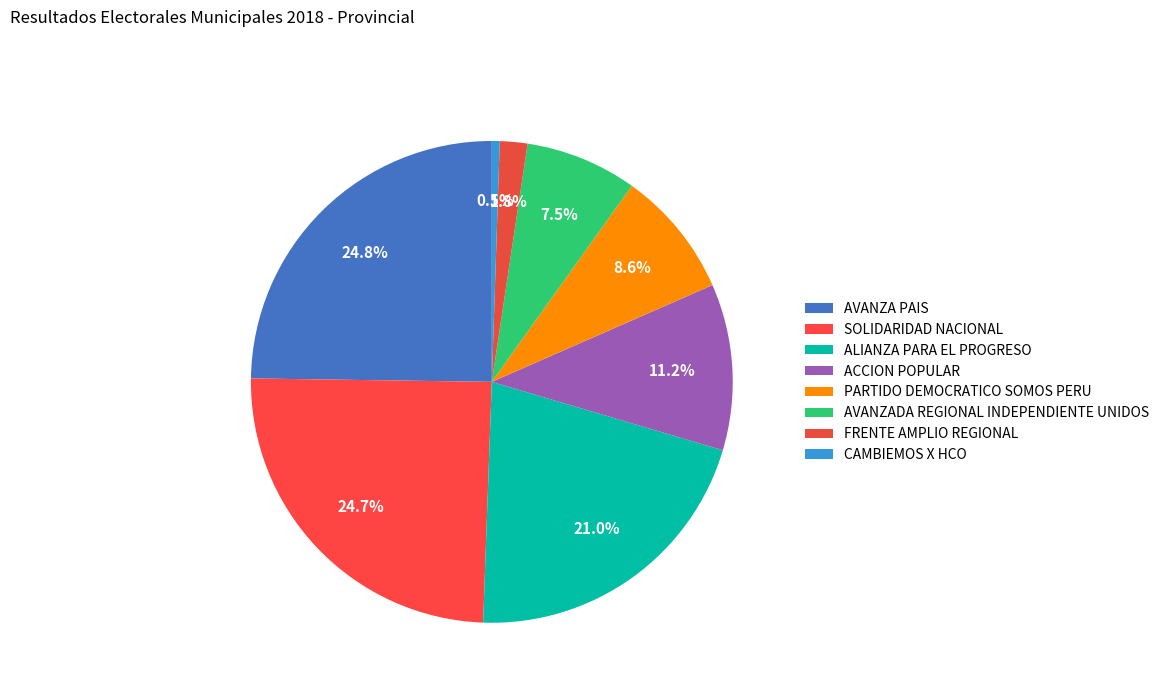

Rank the categories by value from lowest to highest.

CAMBIEMOS X HCO, FRENTE AMPLIO REGIONAL, AVANZADA REGIONAL INDEPENDIENTE UNIDOS, PARTIDO DEMOCRATICO SOMOS PERU, ACCION POPULAR, ALIANZA PARA EL PROGRESO, SOLIDARIDAD NACIONAL, AVANZA PAIS